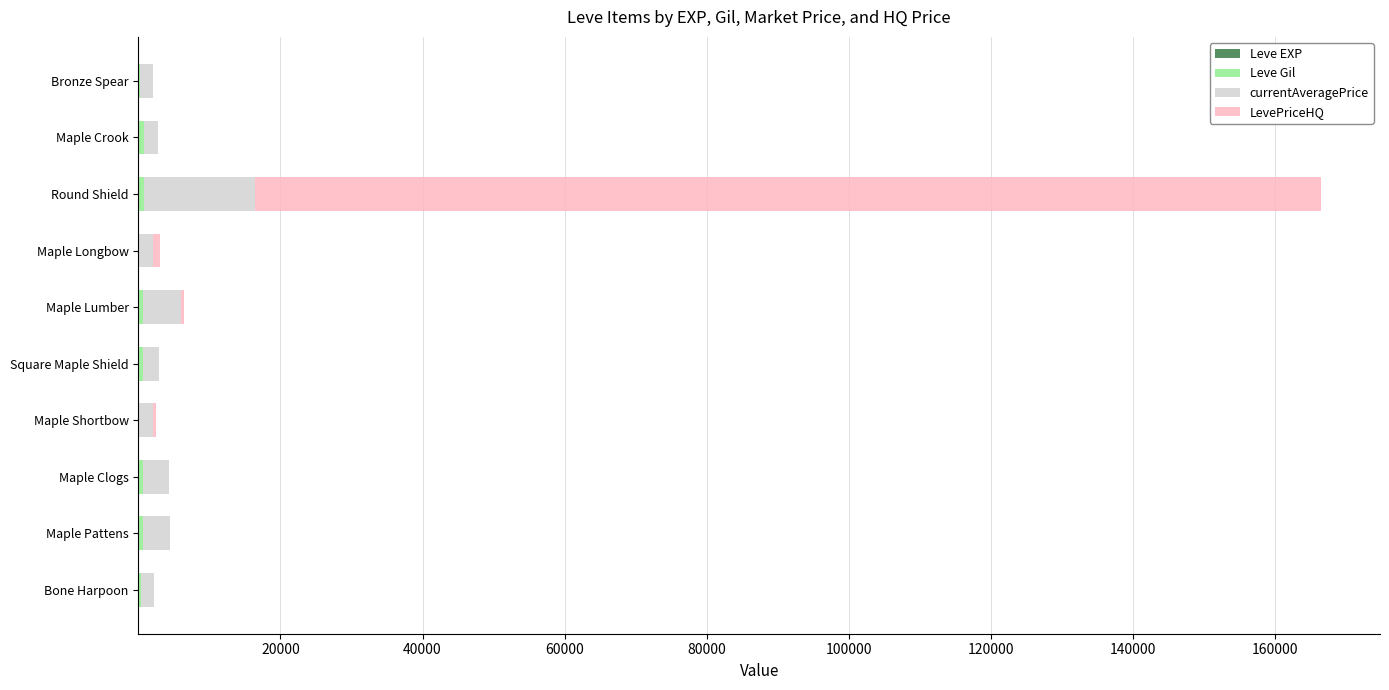

At which category is the sum across all series the highest?

Round Shield